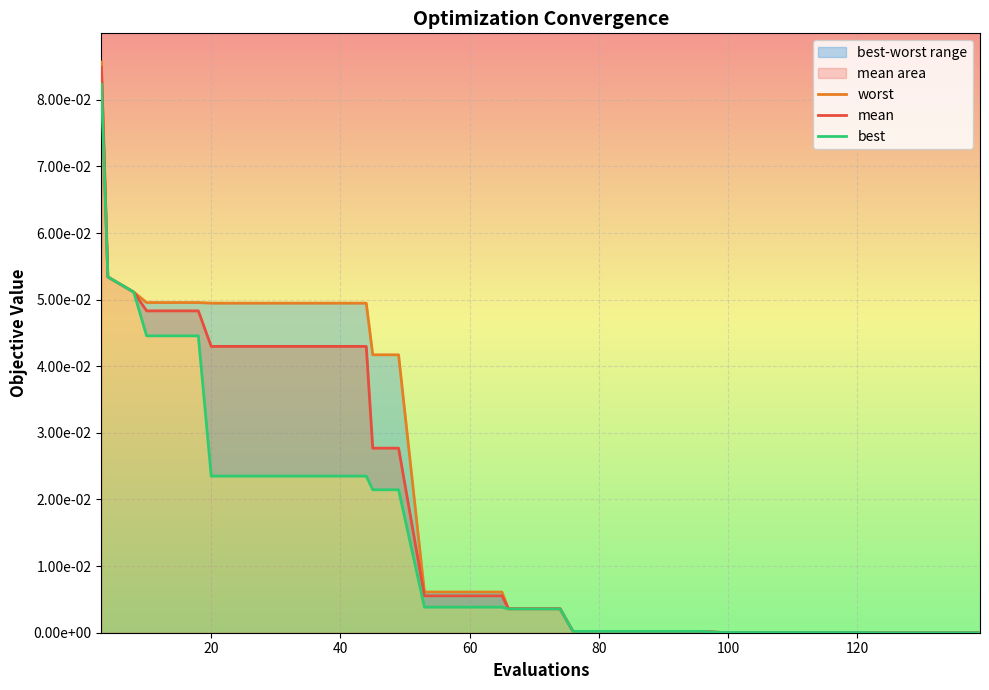

What is the highest value of the worst series?

0.1